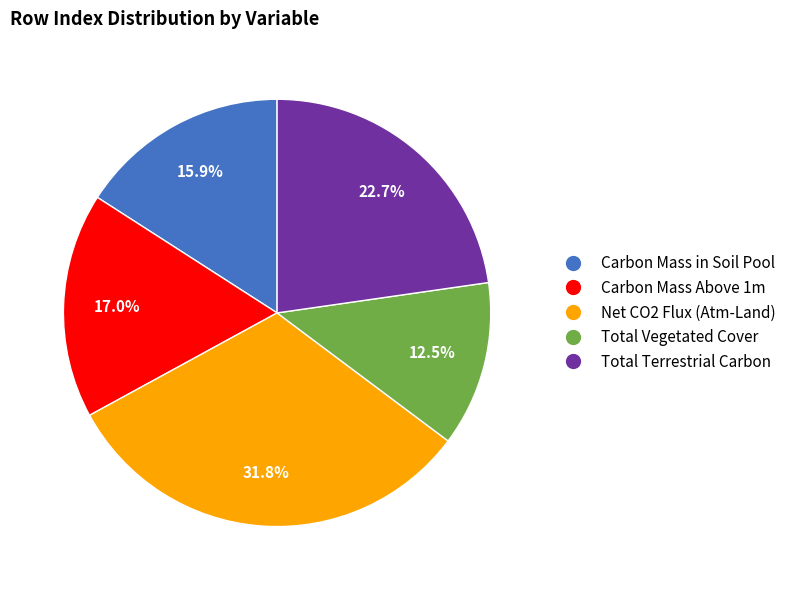

Is the sum of Total Vegetated Cover and Carbon Mass Above 1m greater than half?

No